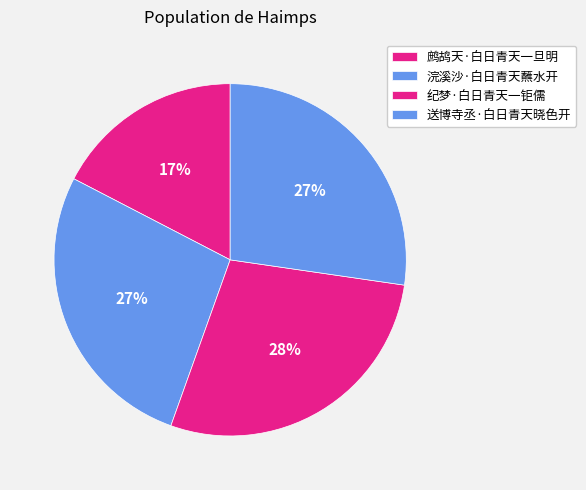

To the nearest percent, what is the difference between the largest and smallest slice percentages?

11%